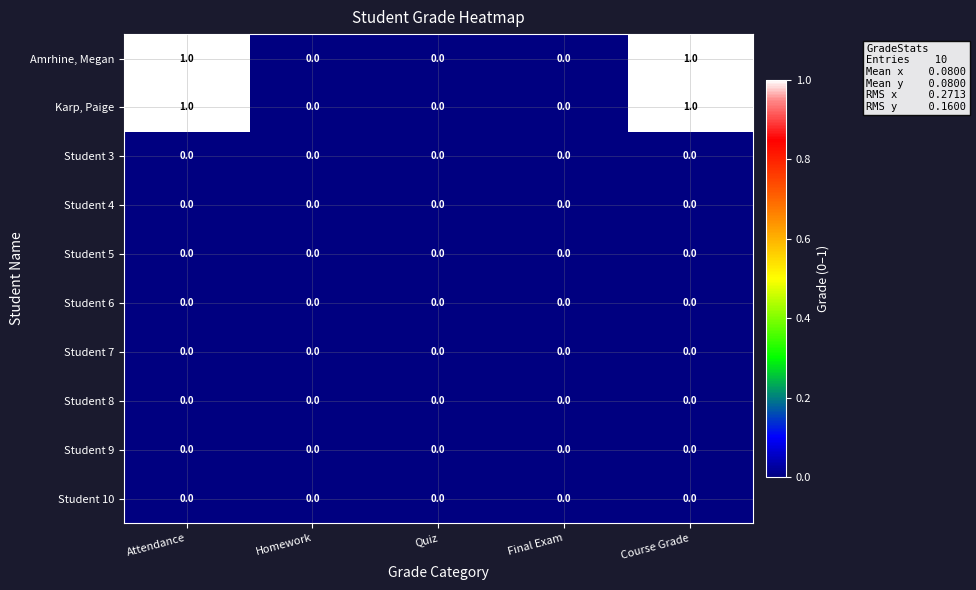

What is the total value across all series at Course Grade?

2